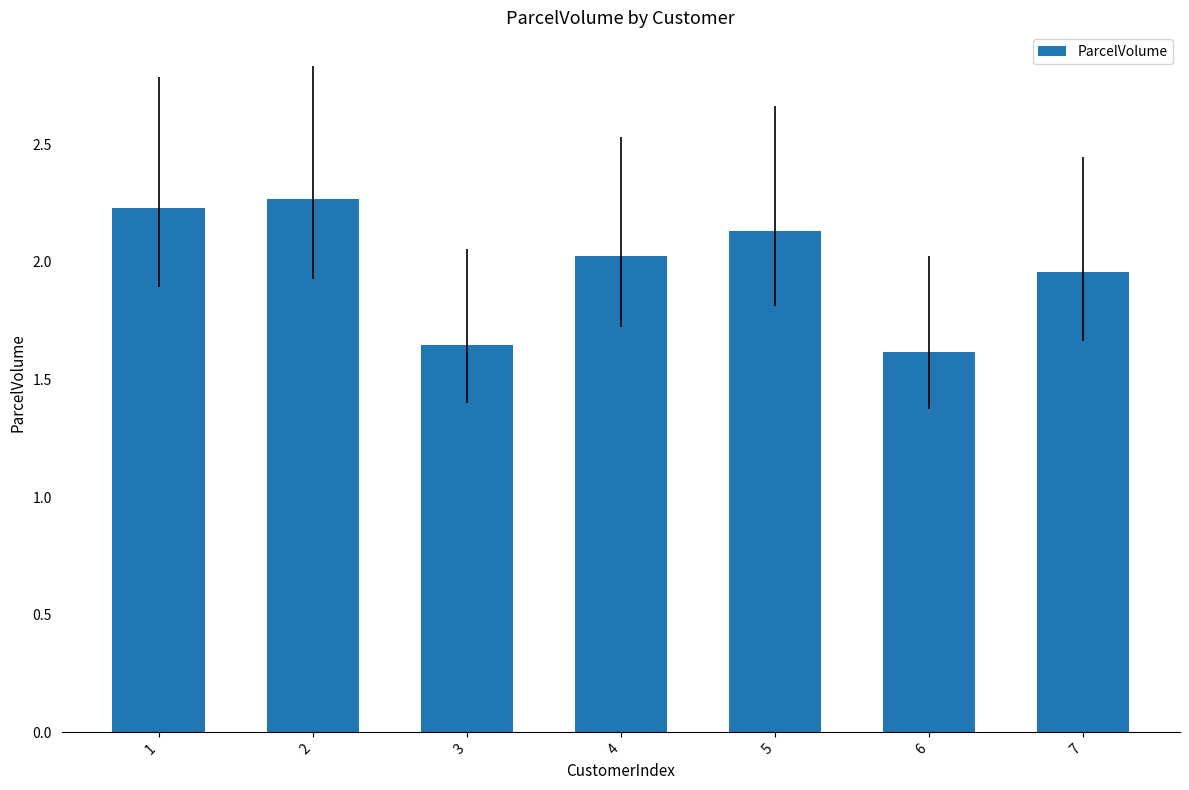

Approximately how many times larger is the value at 1 compared to 7?

1.1